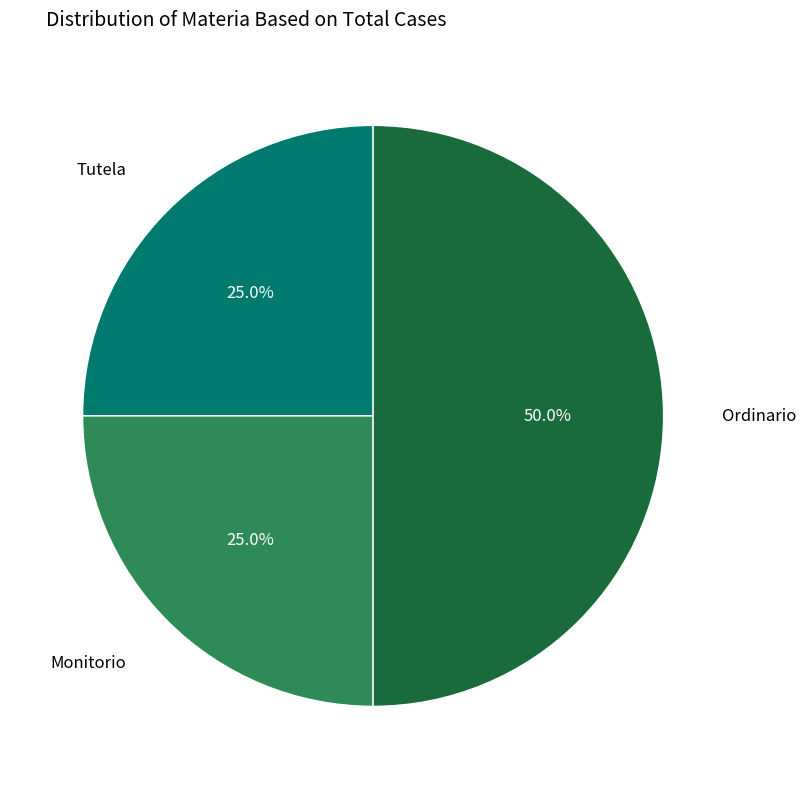

How many segments does this pie chart have?

3